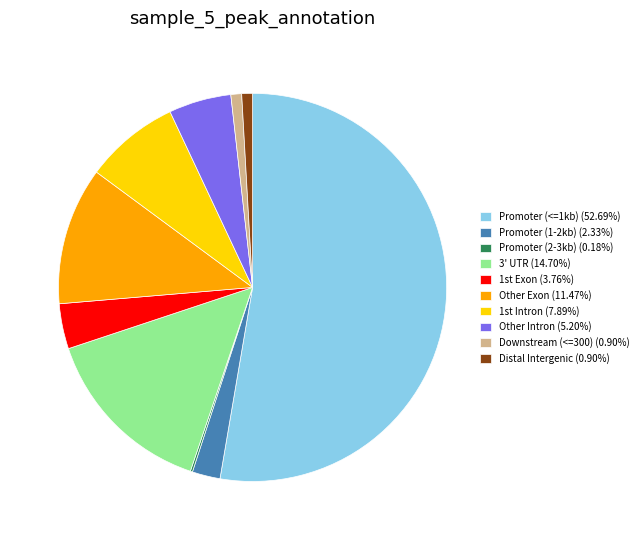

Does Promoter (<=1kb) (52.69%) represent more than half of the total?

Yes